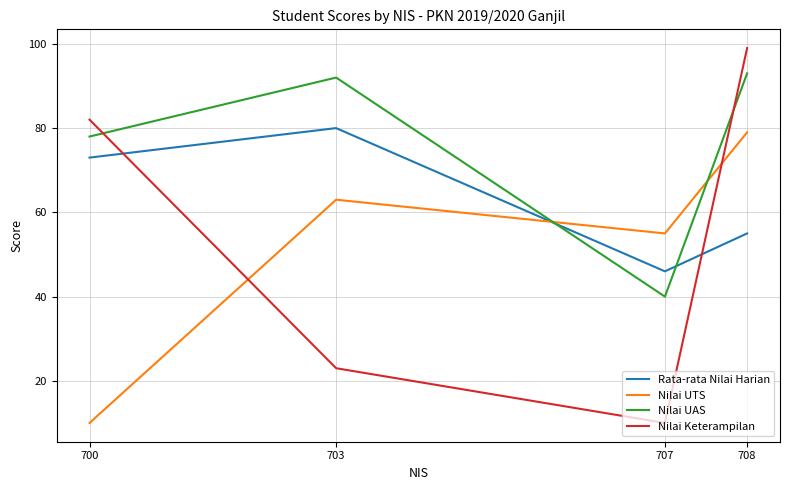

List the labels in order of Nilai UTS value, largest first.

708, 703, 707, 700